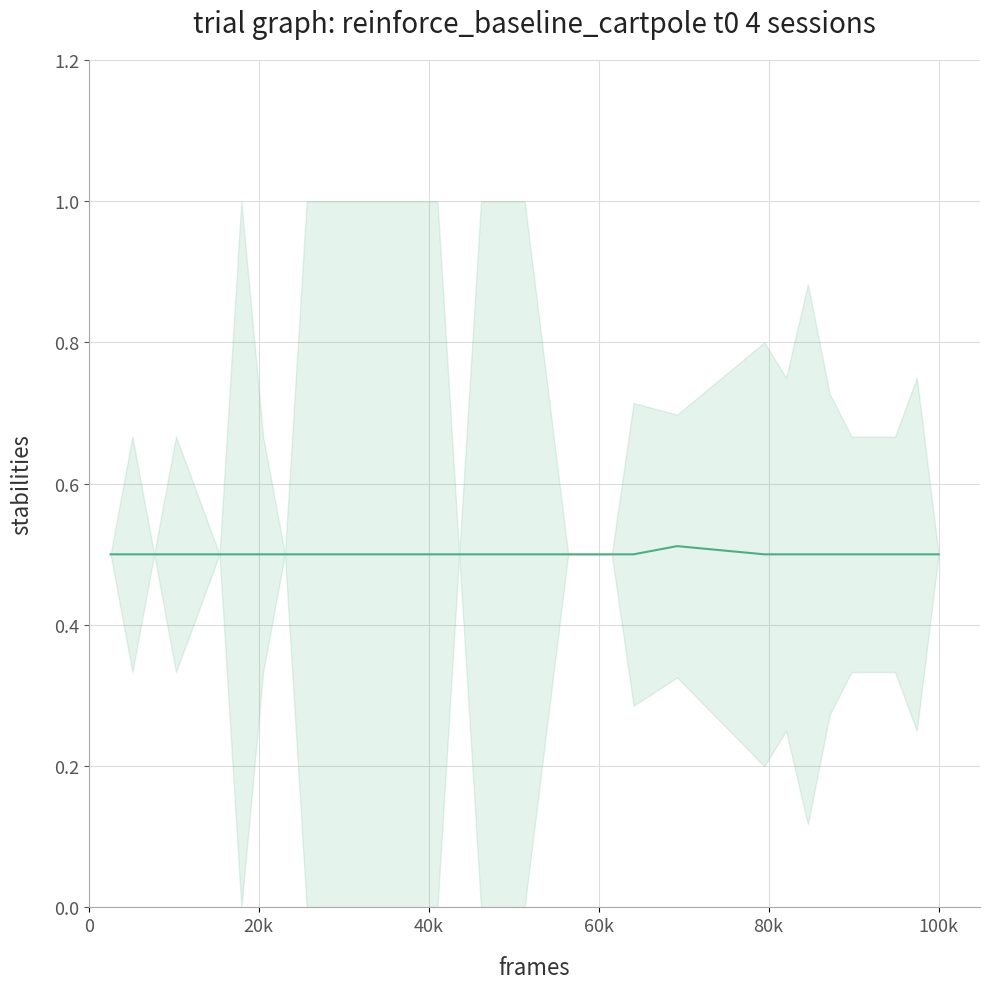

How many lines are shown in the chart?

1